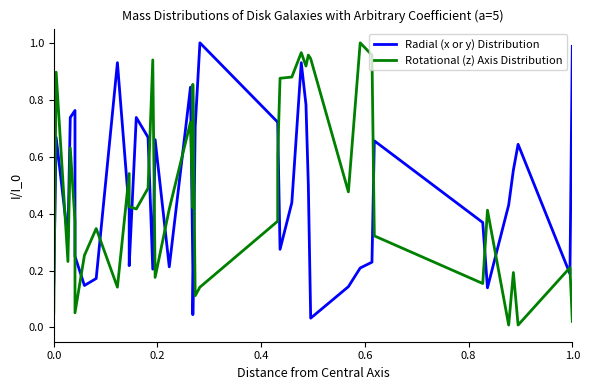

What are all the series names shown in the legend?

Radial (x or y) Distribution, Rotational (z) Axis Distribution